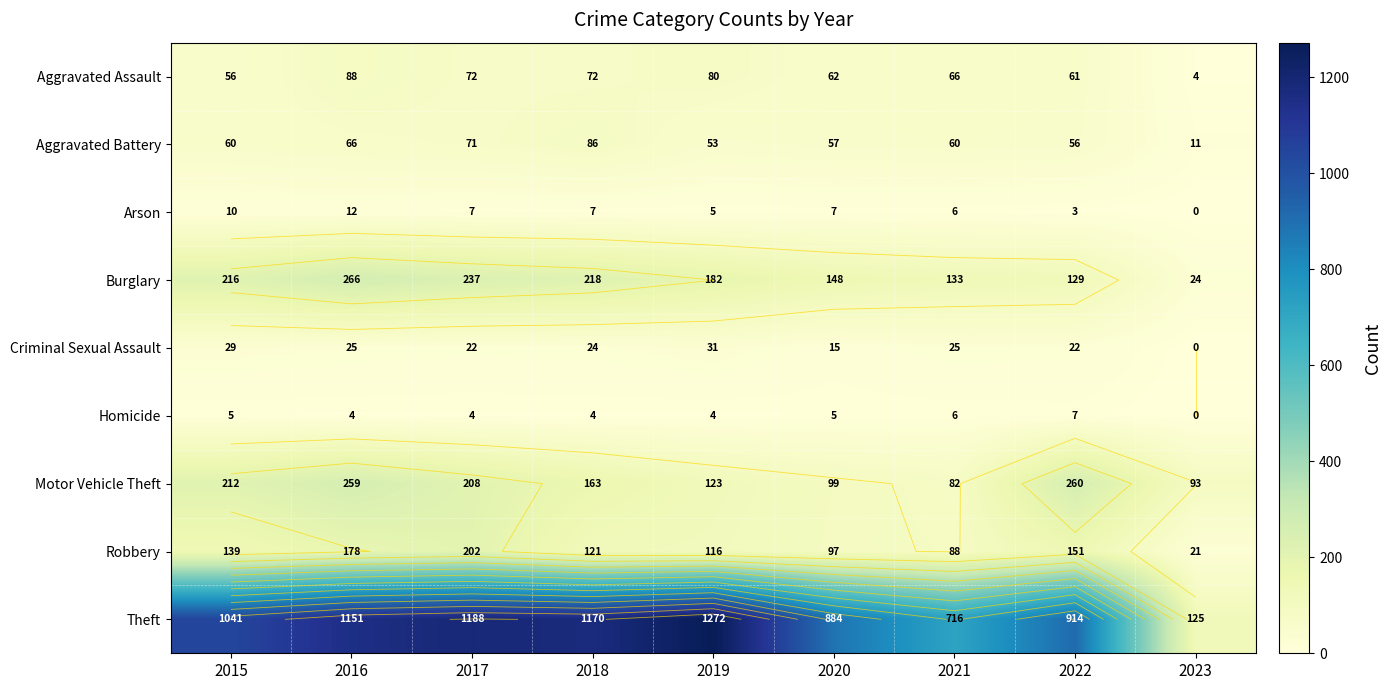

What is the average value of the Arson series?

6